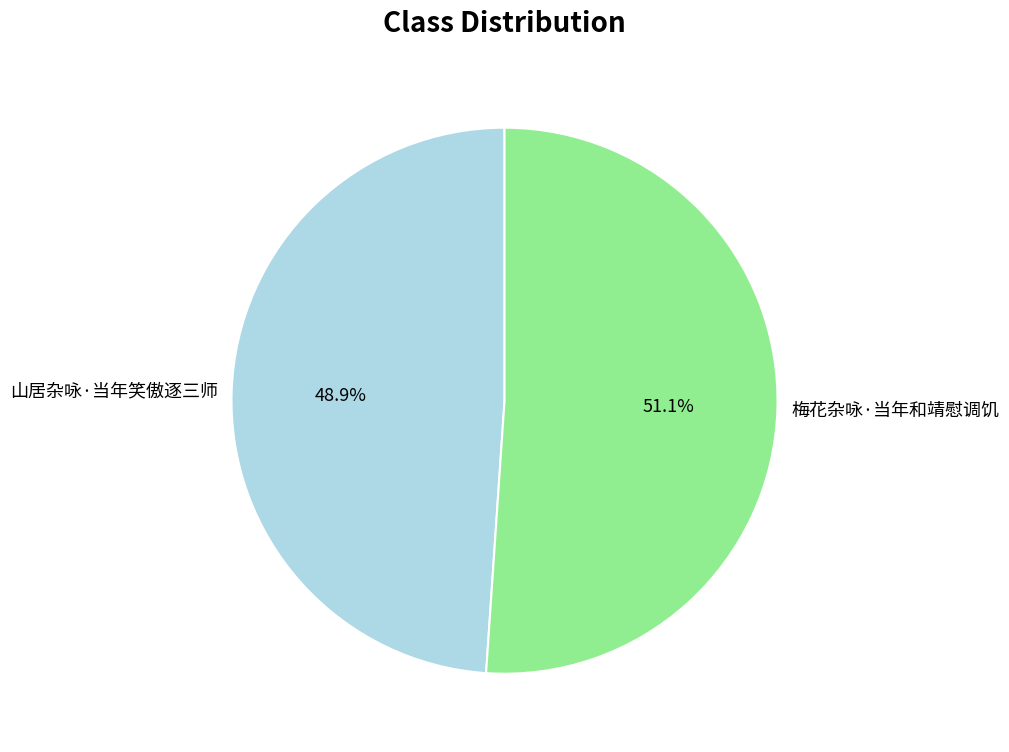

What is the total percentage of 山居杂咏·当年笑傲逐三师 and 梅花杂咏·当年和靖慰调饥?

100.0%